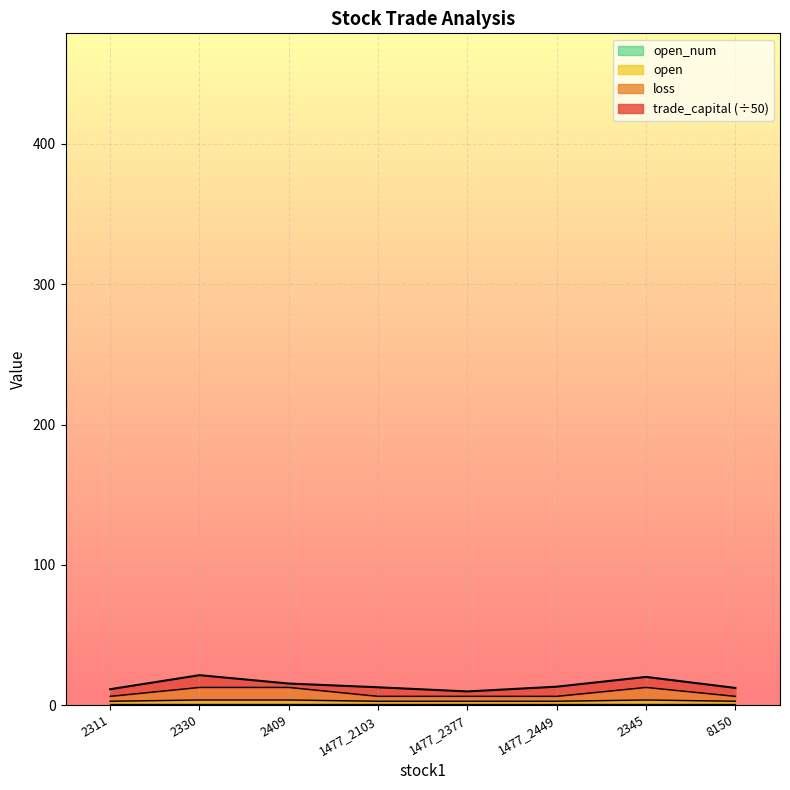

True or false: open has more than 1 interior local peaks.

False